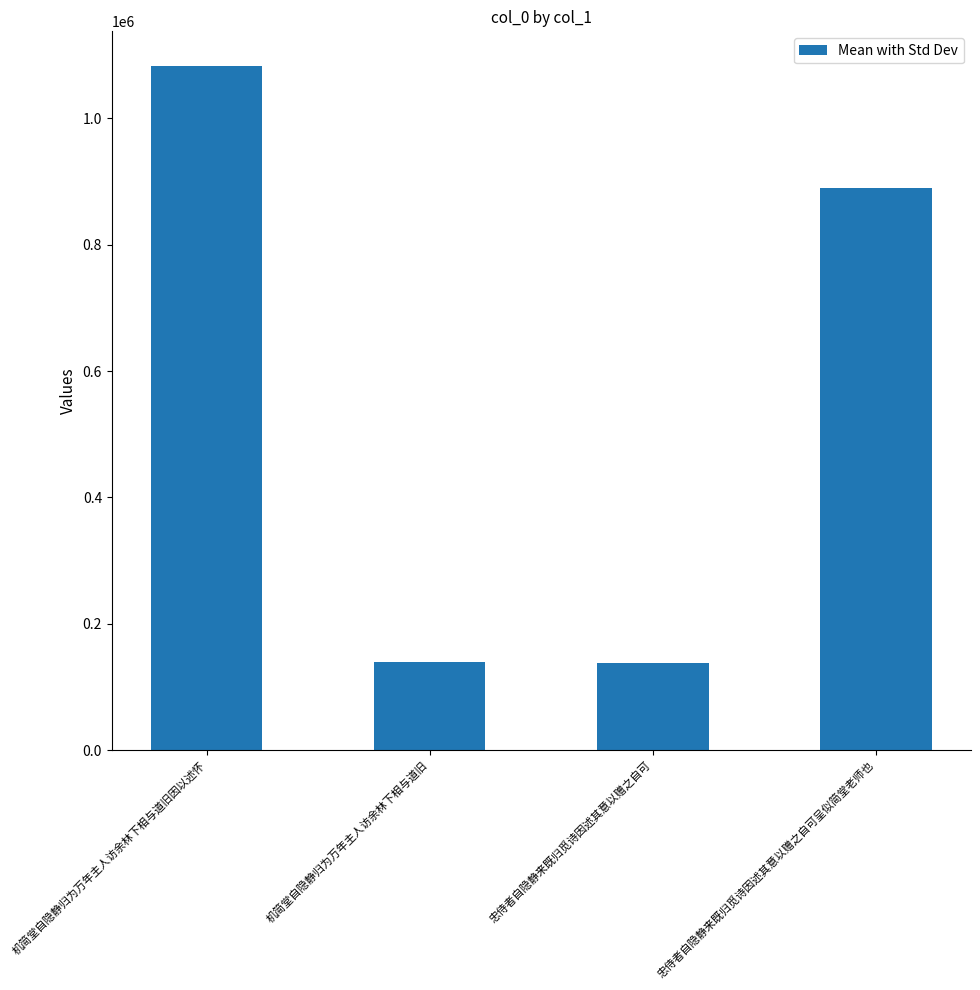

What is the label of the 4th bar from the left?

忠侍者自隐静来既归觅诗因述其意以赠之自可呈似简堂老师也